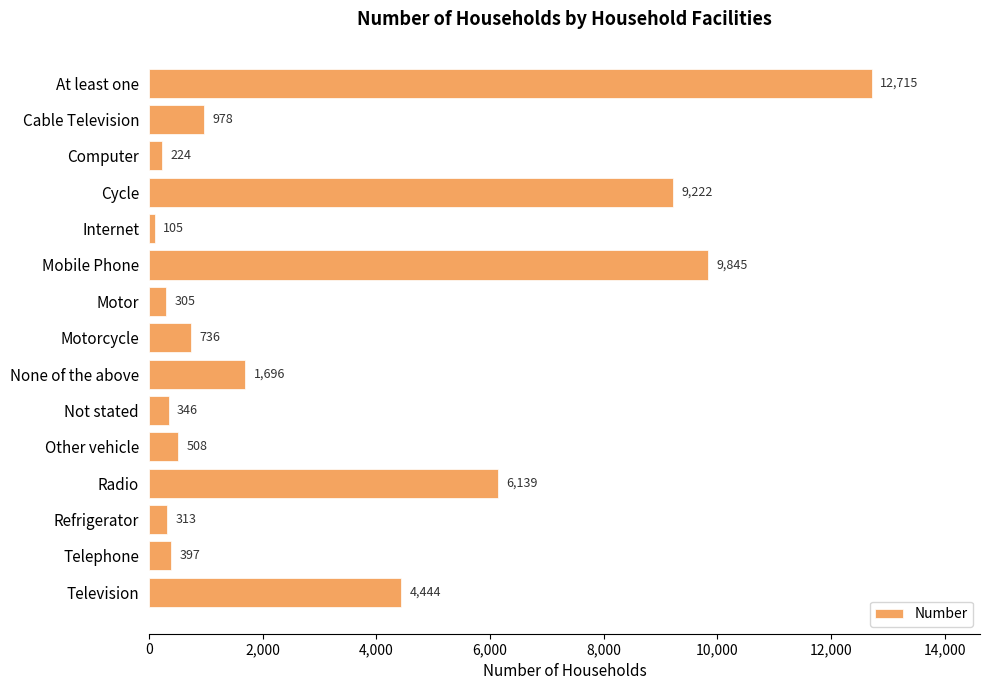

What is the greatest value displayed?

12715